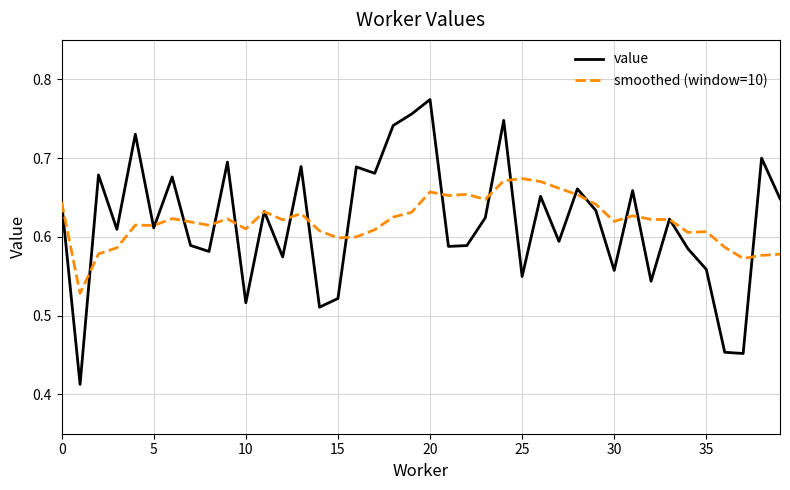

Rank the series by their maximum value, from lowest to highest.

smoothed (window=10), value